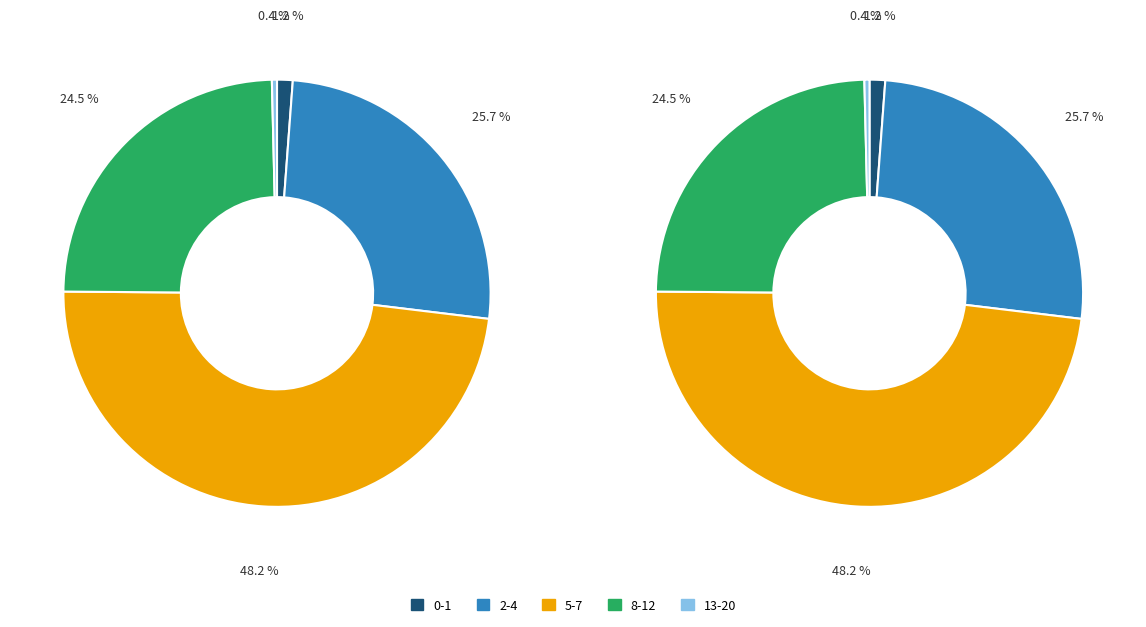

True or false: 13 accounts for 0% of the total.

True